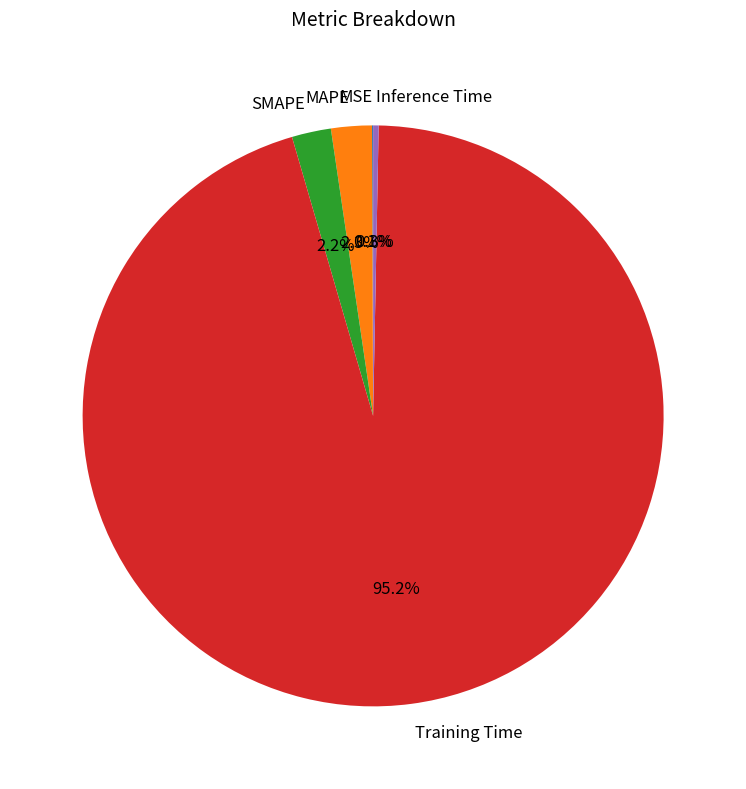

Does SMAPE represent more than half of the total?

No